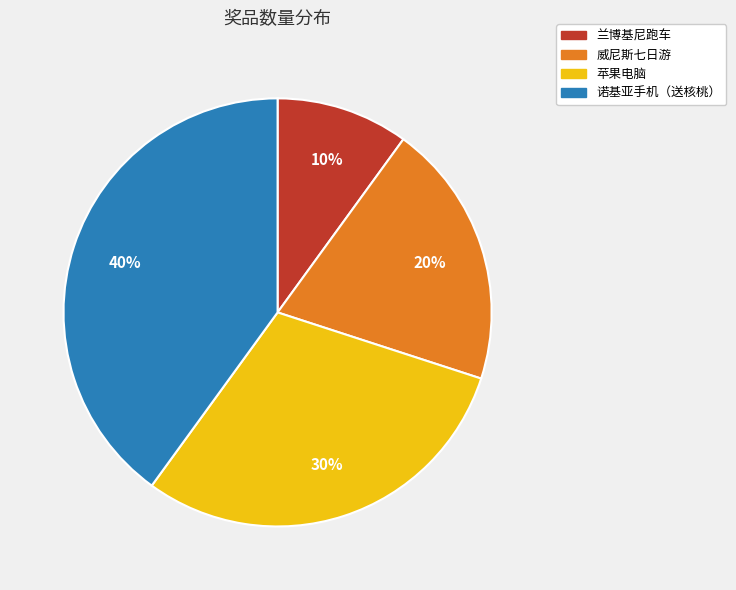

The 苹果电脑 slice represents 30% of the pie. True or false?

True